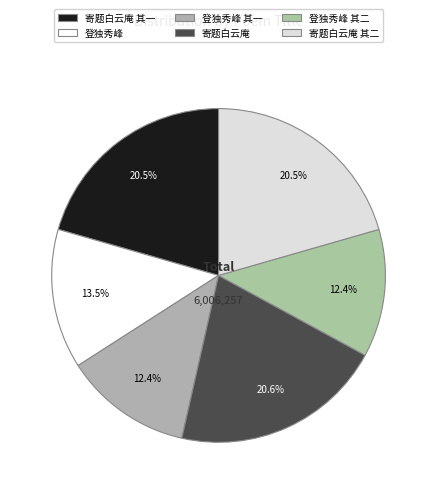

How many slices are in this pie chart?

6